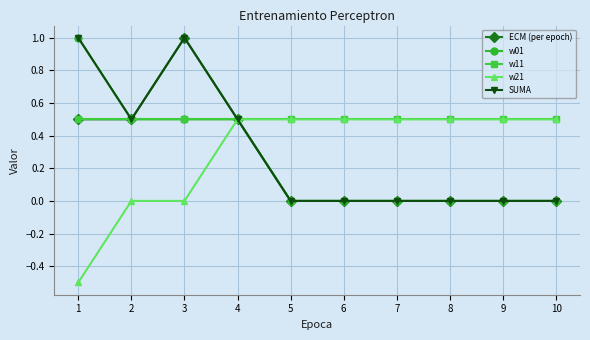

What is the value of the w11 point at the 1st from the left?

0.5